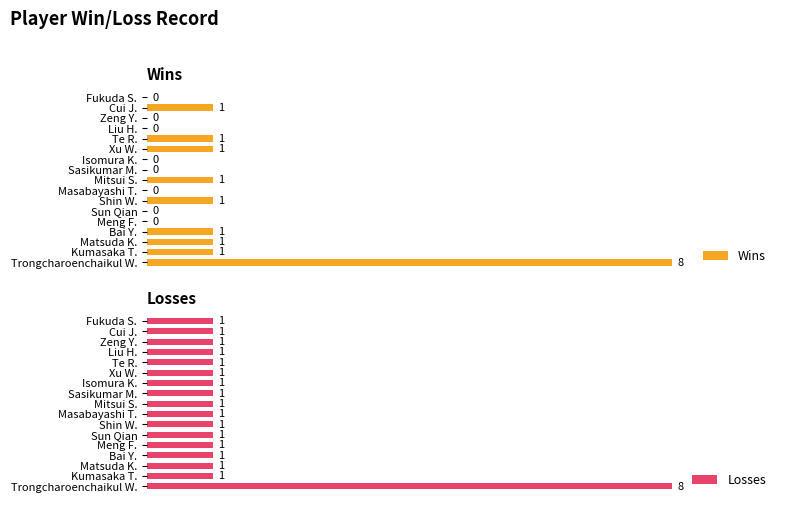

Rank the series by their average value, from highest to lowest.

Losses, Wins